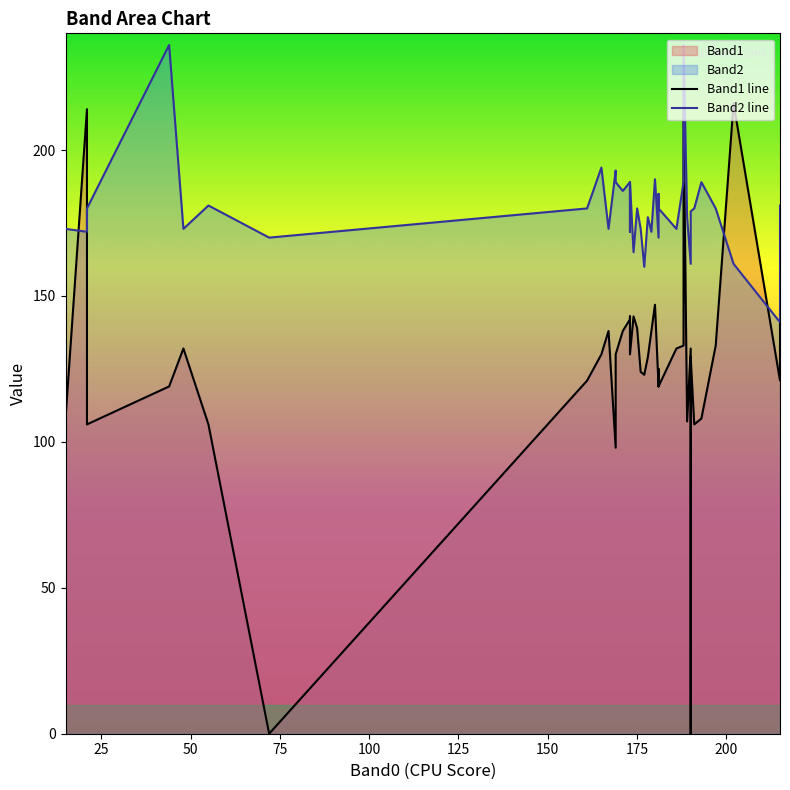

What is the average value of the Band2 line series?

180